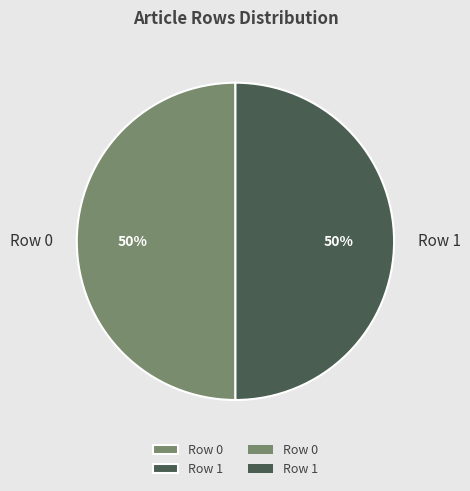

To the nearest percent, what is the combined percentage of Row 1 and Row 0?

100%